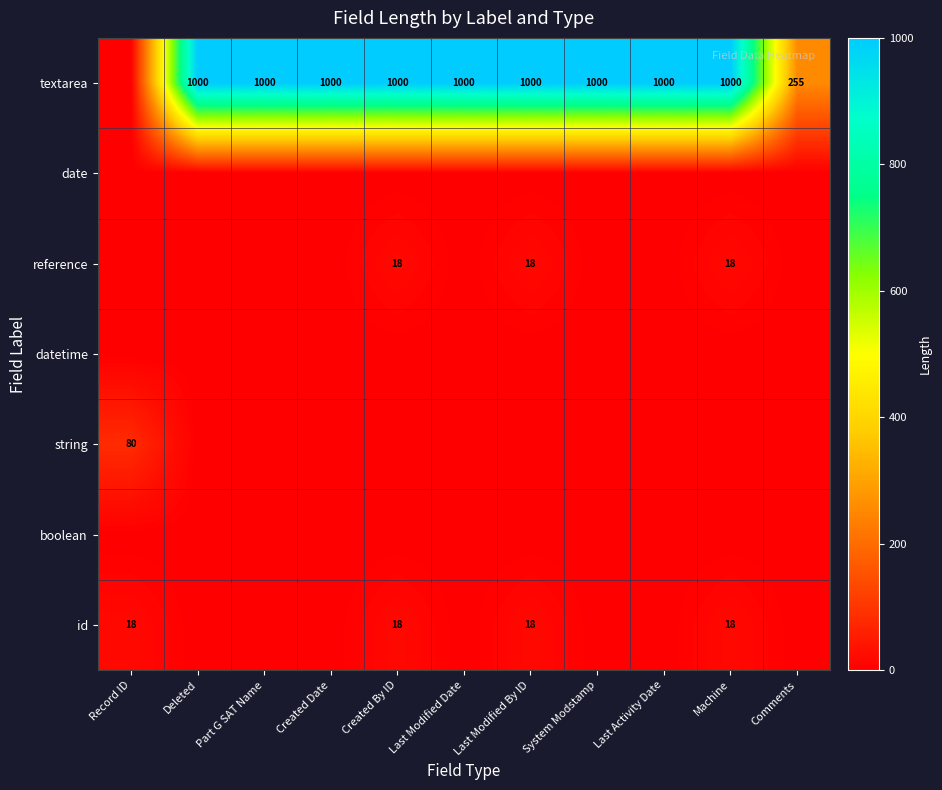

Is it true that id equals 30 at Record ID?

False